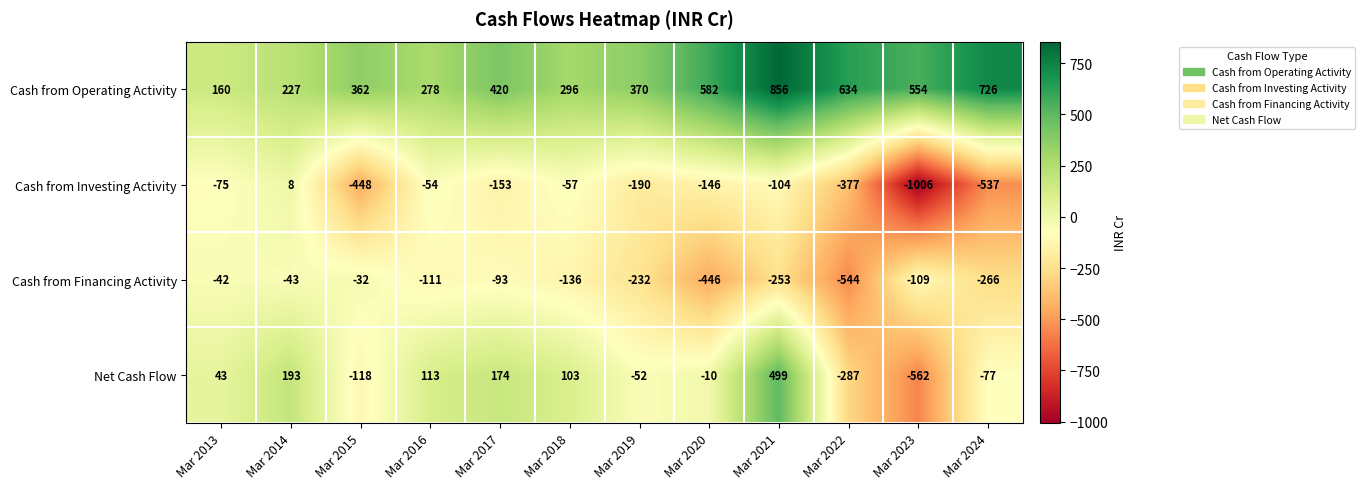

Which label corresponds to the smallest value in the chart?

Mar 2023